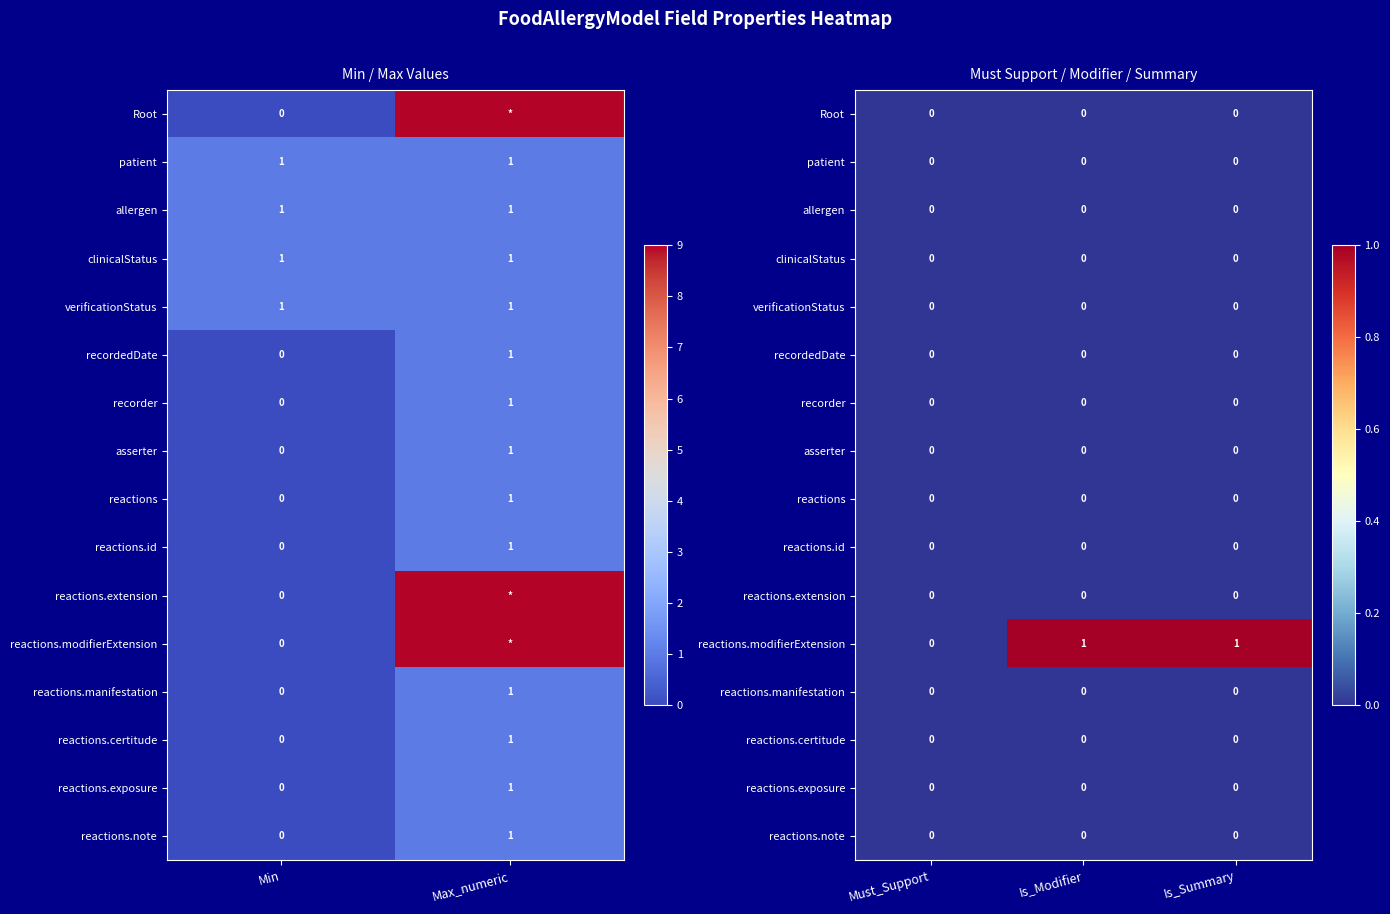

Rank the series by their maximum value, from highest to lowest.

reactions.modifierExtension, Root, patient, allergen, clinicalStatus, verificationStatus, recordedDate, recorder, asserter, reactions, reactions.id, reactions.extension, reactions.manifestation, reactions.certitude, reactions.exposure, reactions.note